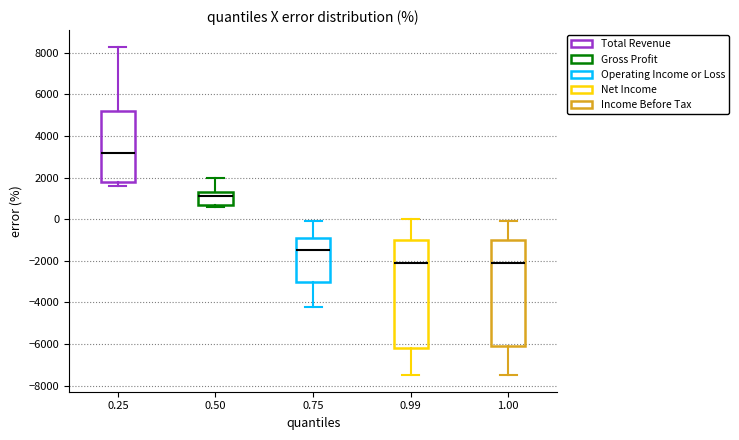

Reading left to right, read every box against the y-axis: the position of its median line, the range the box covers, and the ends of its whiskers. The values are not printed on the chart, so give them approximately, as read against the axis.

0.25: median 3200, box 1800 to 5200, whiskers 1600 to 8400
0.50: median 1200, box 800 to 1400, whiskers 600 to 2000
0.75: median -1400, box -3000 to -800, whiskers -4200 to 0
0.99: median -2000, box -6200 to -1000, whiskers -7400 to 0
1.00: median -2000, box -6000 to -1000, whiskers -7400 to 0